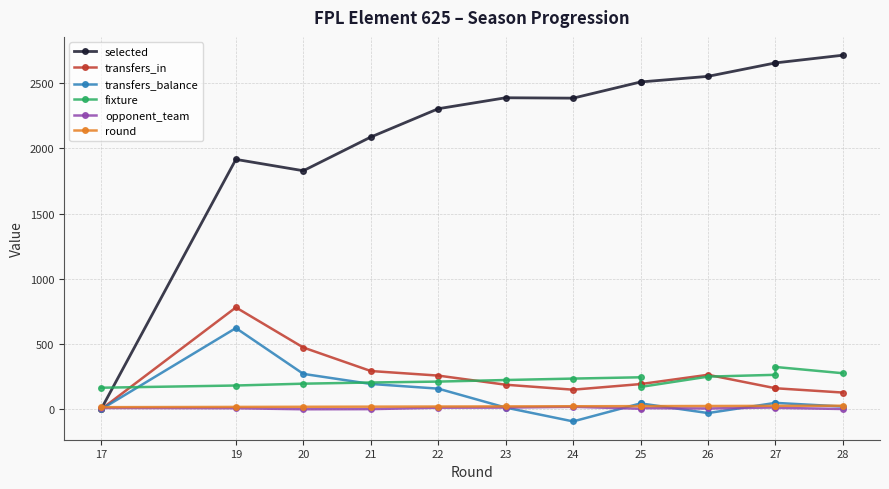

What is the approximate value of transfers_in at 20, to the nearest 10?

470